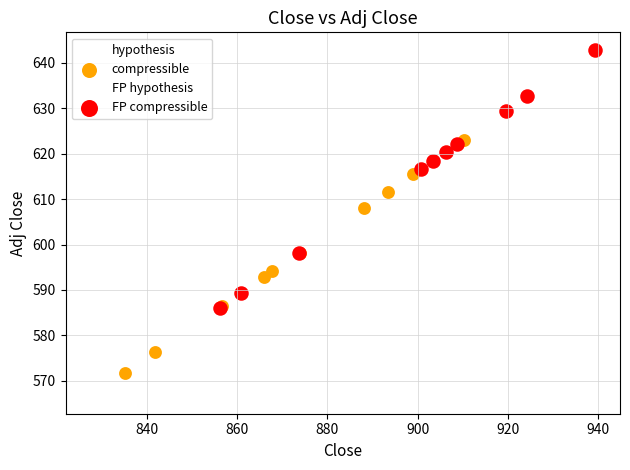

Which series has the largest Y range (max minus min)?

FP compressible